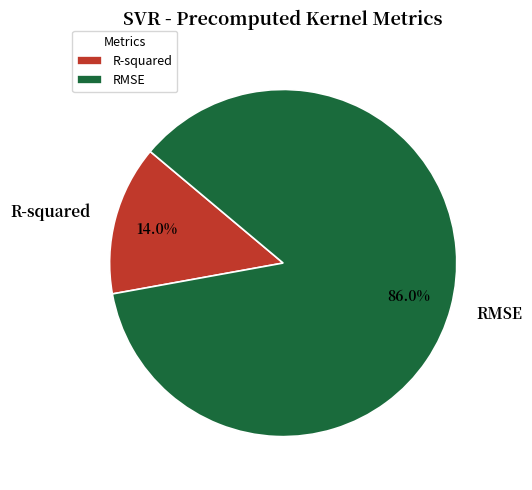

Between RMSE and R-squared, which is larger?

RMSE